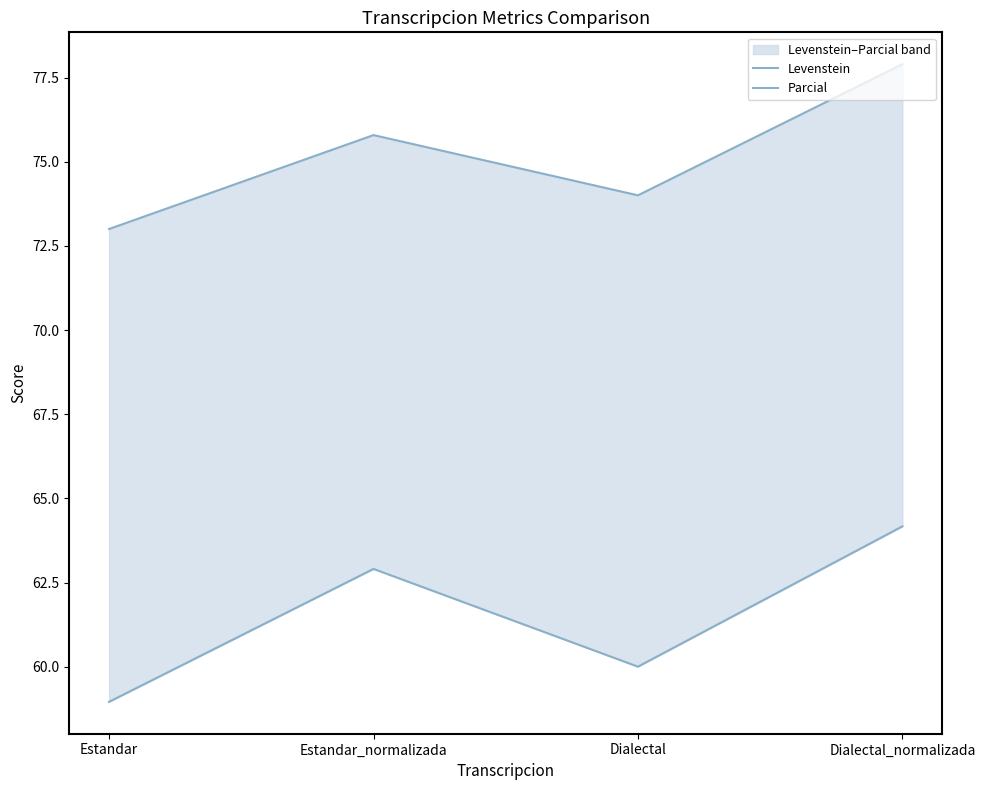

Between Dialectal and Dialectal_normalizada, which series saw the biggest shift?

Levenstein